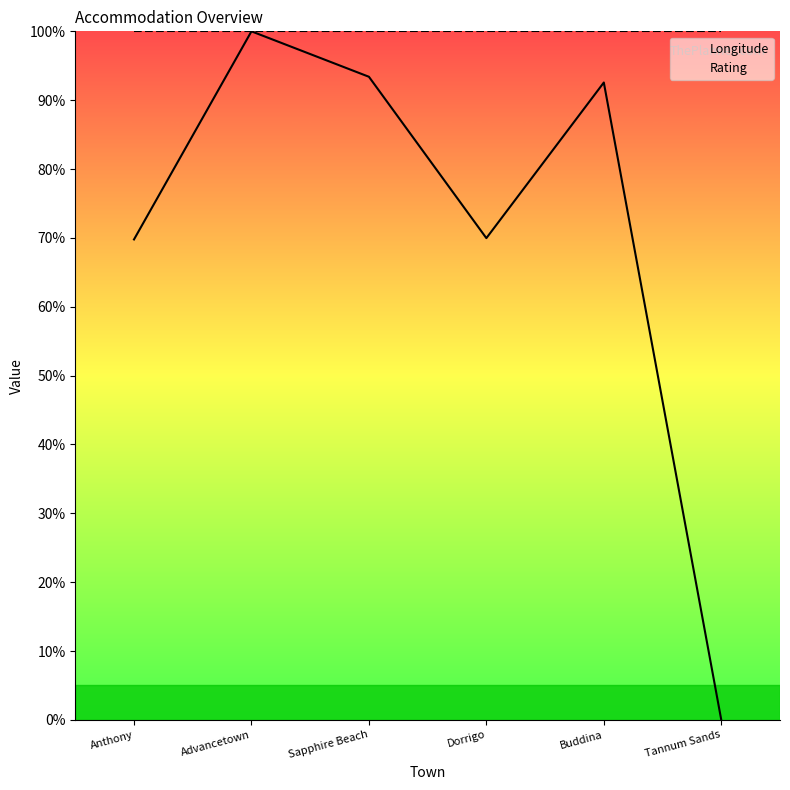

How many lines are shown in the chart?

2